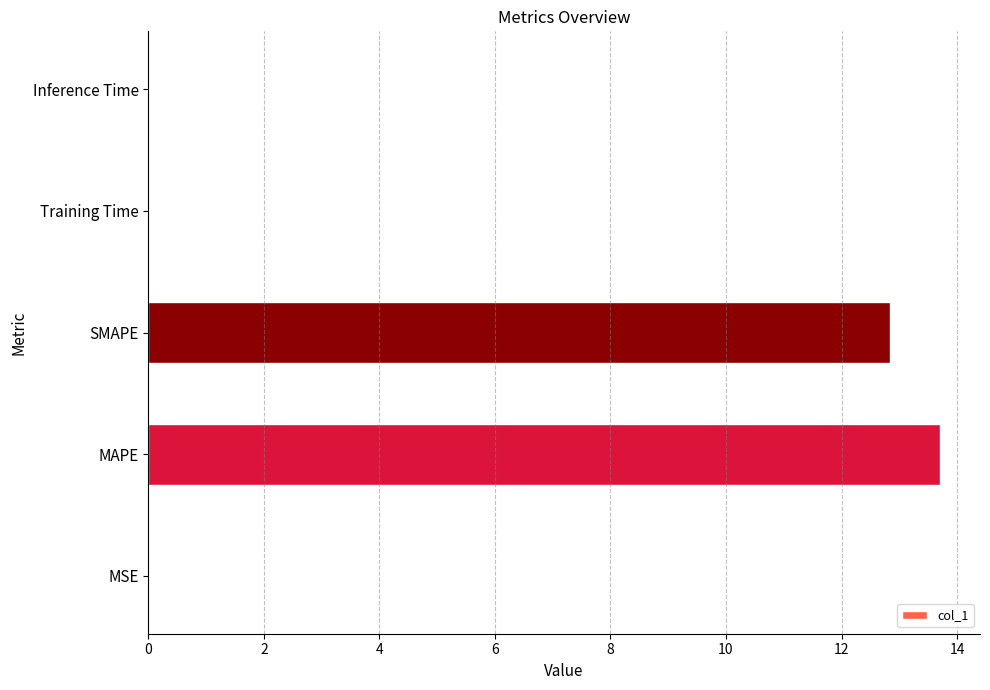

What value does the data have at MAPE?

13.7